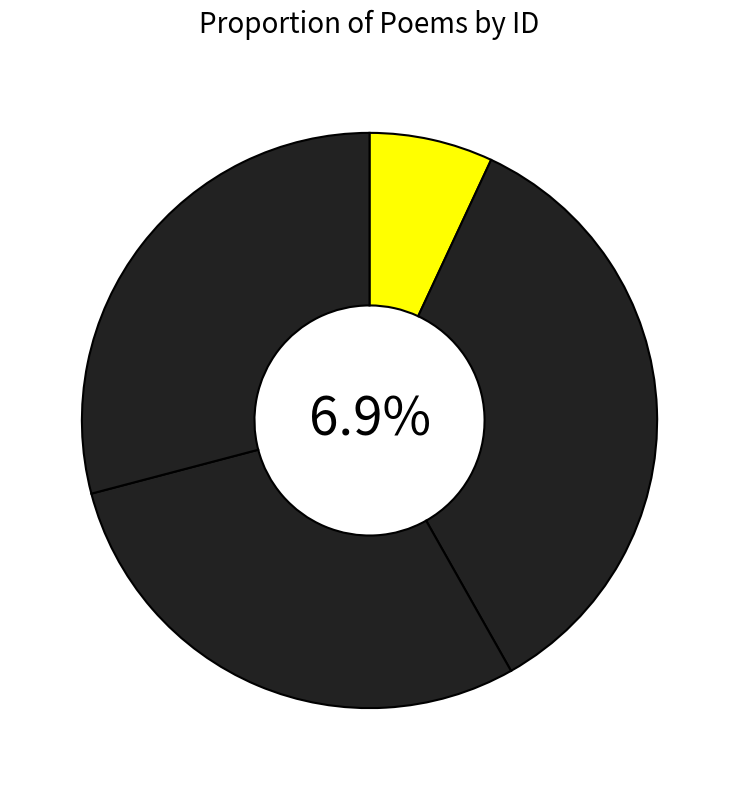

What percentage is the 步虚四章·玉肖长生君 slice, to the nearest percent?

7%